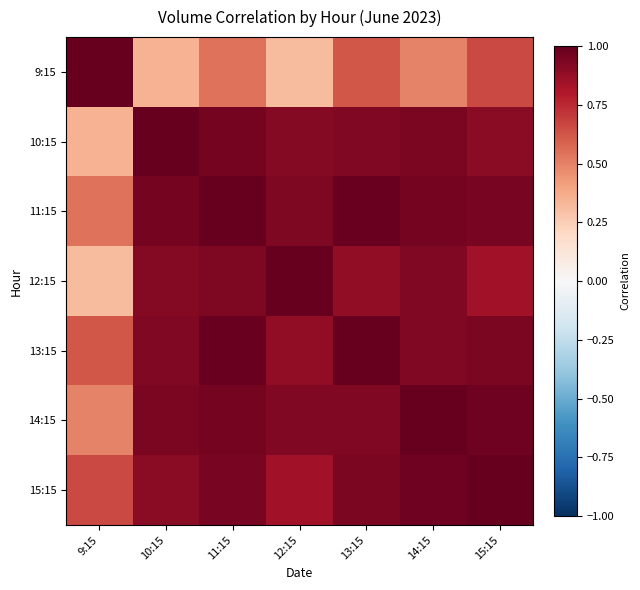

Reading right to left, what are all the values shown in this chart?

9:15: 15:15=0.7	14:15=0.5	13:15=0.6	12:15=0.3	11:15=0.5	10:15=0.3	9:15=1.0
10:15: 15:15=0.9	14:15=0.9	13:15=0.9	12:15=0.9	11:15=1.0	10:15=1.0	9:15=0.3
11:15: 15:15=0.9	14:15=1.0	13:15=1.0	12:15=0.9	11:15=1.0	10:15=1.0	9:15=0.5
12:15: 15:15=0.8	14:15=0.9	13:15=0.9	12:15=1.0	11:15=0.9	10:15=0.9	9:15=0.3
13:15: 15:15=0.9	14:15=0.9	13:15=1.0	12:15=0.9	11:15=1.0	10:15=0.9	9:15=0.6
14:15: 15:15=1.0	14:15=1.0	13:15=0.9	12:15=0.9	11:15=1.0	10:15=0.9	9:15=0.5
15:15: 15:15=1.0	14:15=1.0	13:15=0.9	12:15=0.8	11:15=0.9	10:15=0.9	9:15=0.7